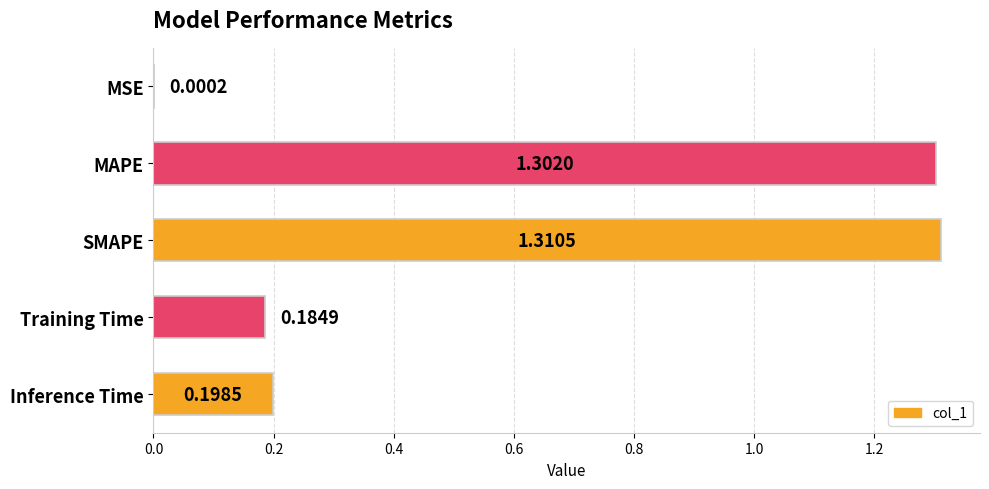

At which label is the value closest to 0?

MSE